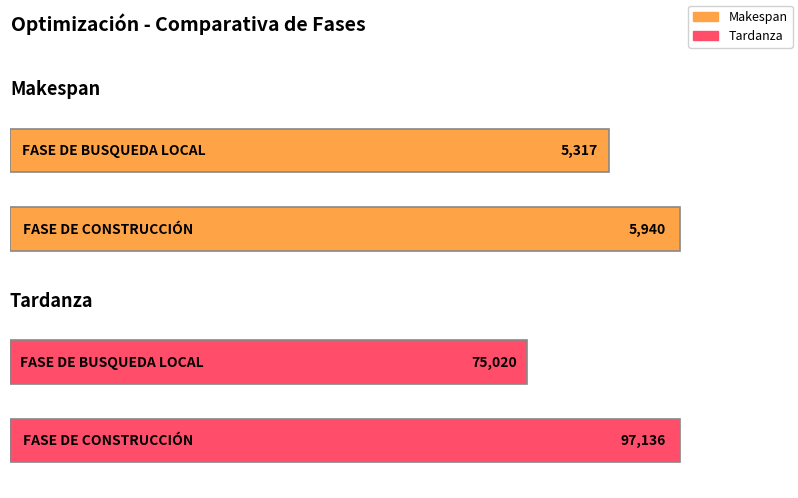

Which label corresponds to the smallest value in the chart?

FASE DE BUSQUEDA LOCAL